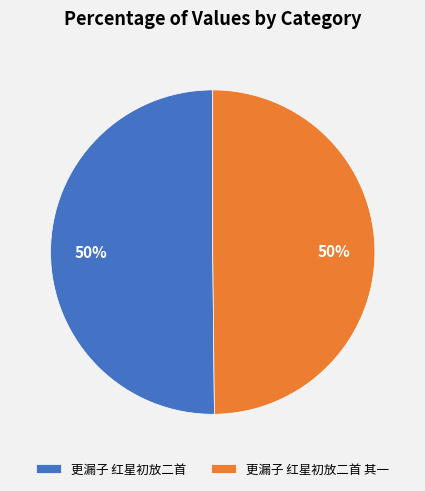

The 更漏子 红星初放二首 slice represents 41% of the pie. True or false?

False